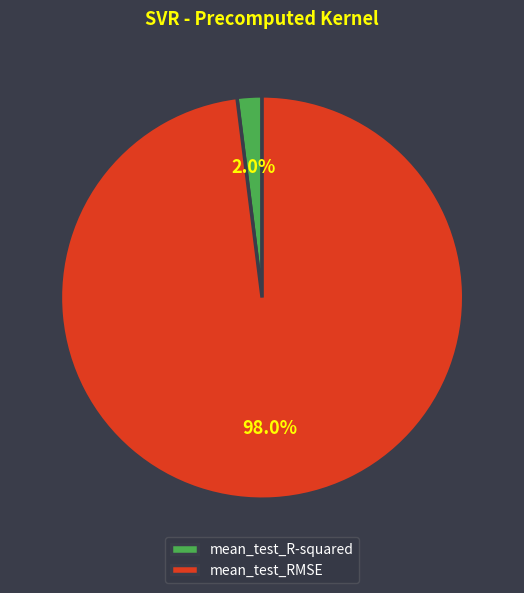

To the nearest percent, what percentage of the pie is mean_test_RMSE?

98%